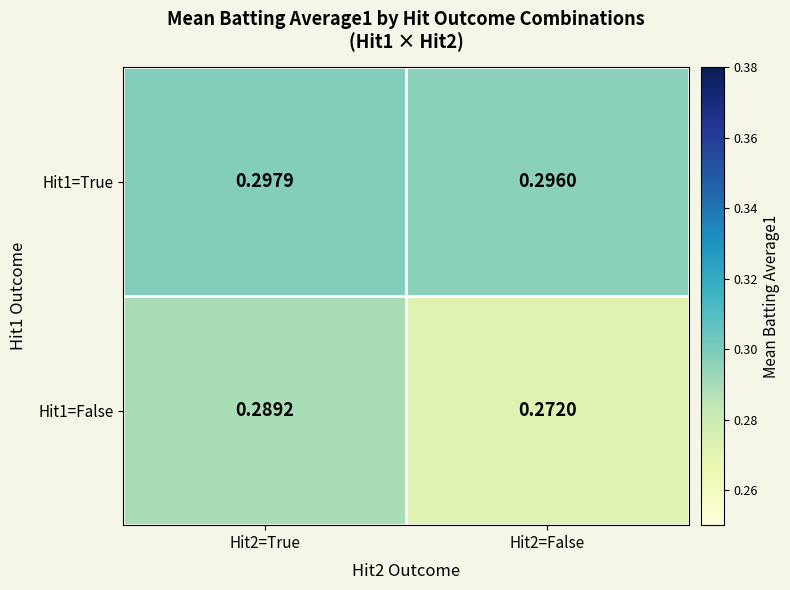

Is the value of Hit1=True at Hit2=True greater than the value of Hit1=False at Hit2=True?

Yes